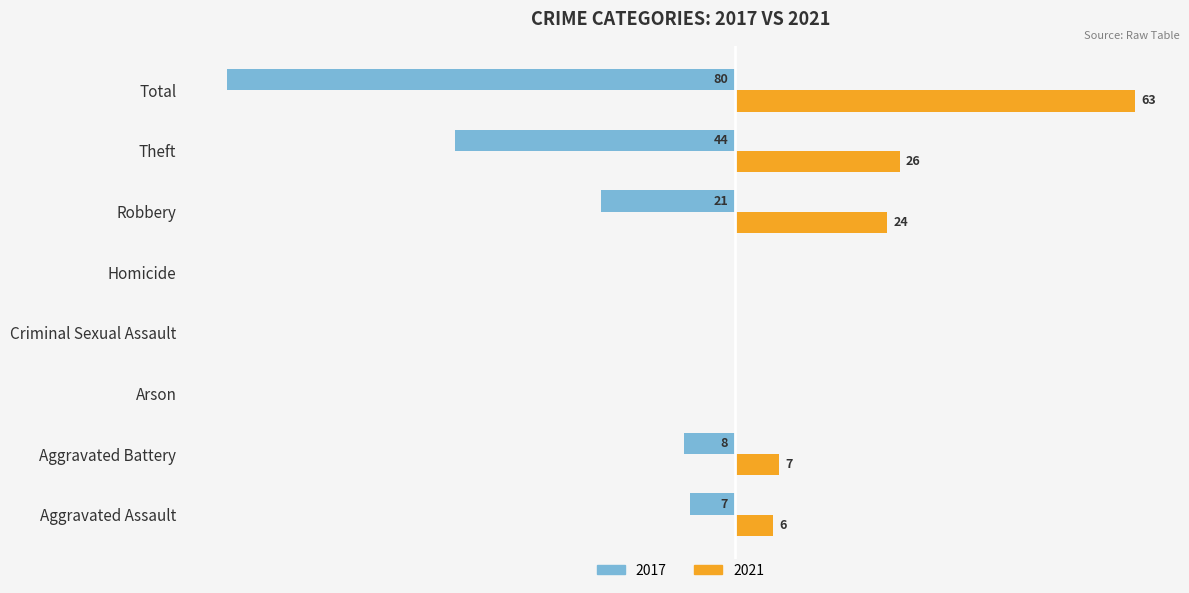

At which category is the sum across all series the highest?

Robbery